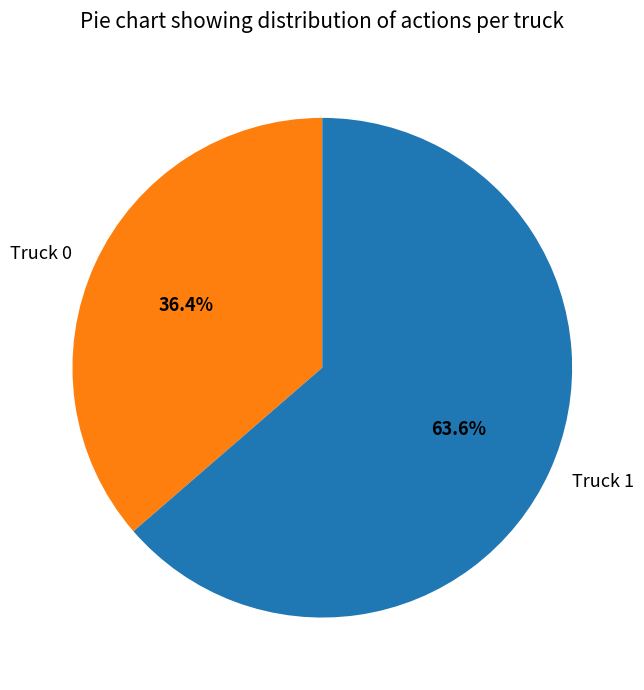

To the nearest percent, what is the difference between the Truck 0 and Truck 1 slice percentages?

27%